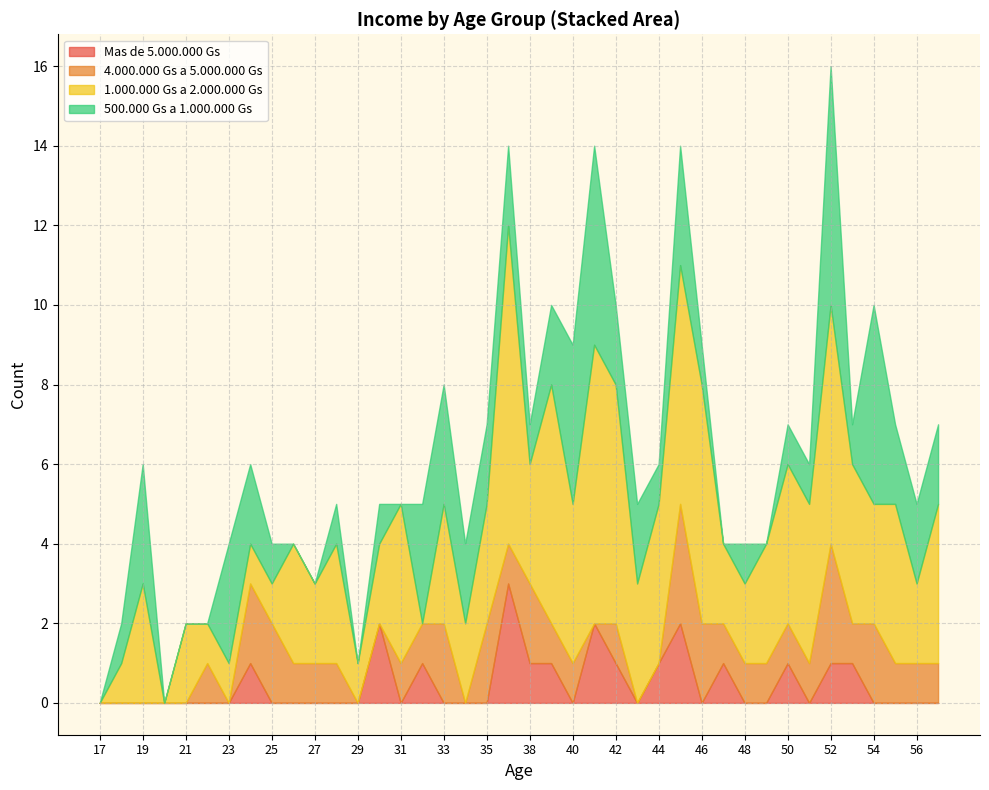

Which category has the highest value in the 4.000.000 Gs a 5.000.000 Gs series?

45